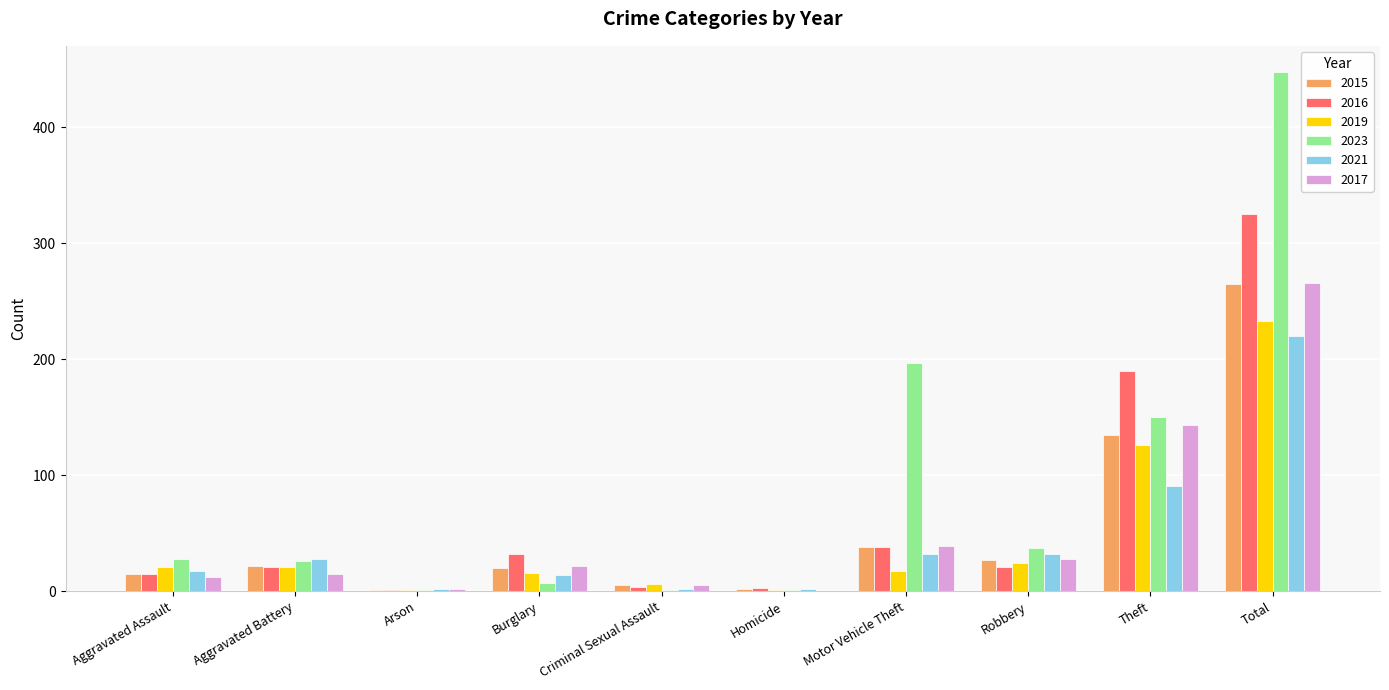

Is the value of 2021 at Theft greater than the value of 2019 at Motor Vehicle Theft?

Yes